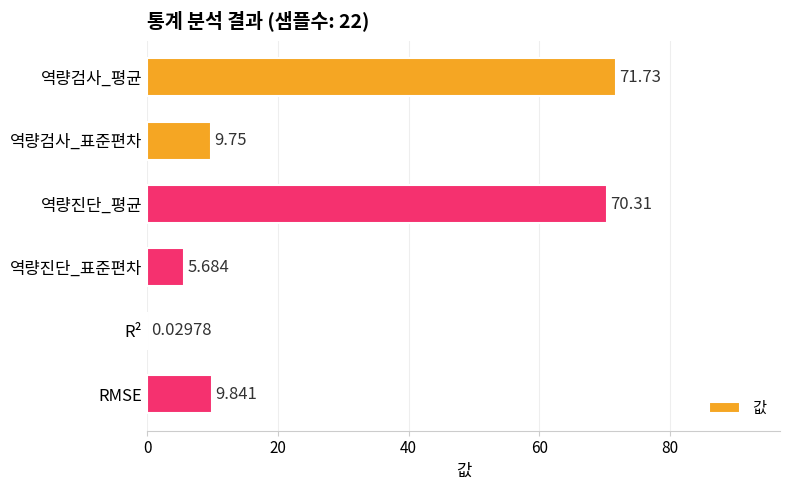

What is the maximum value shown in the chart?

71.7